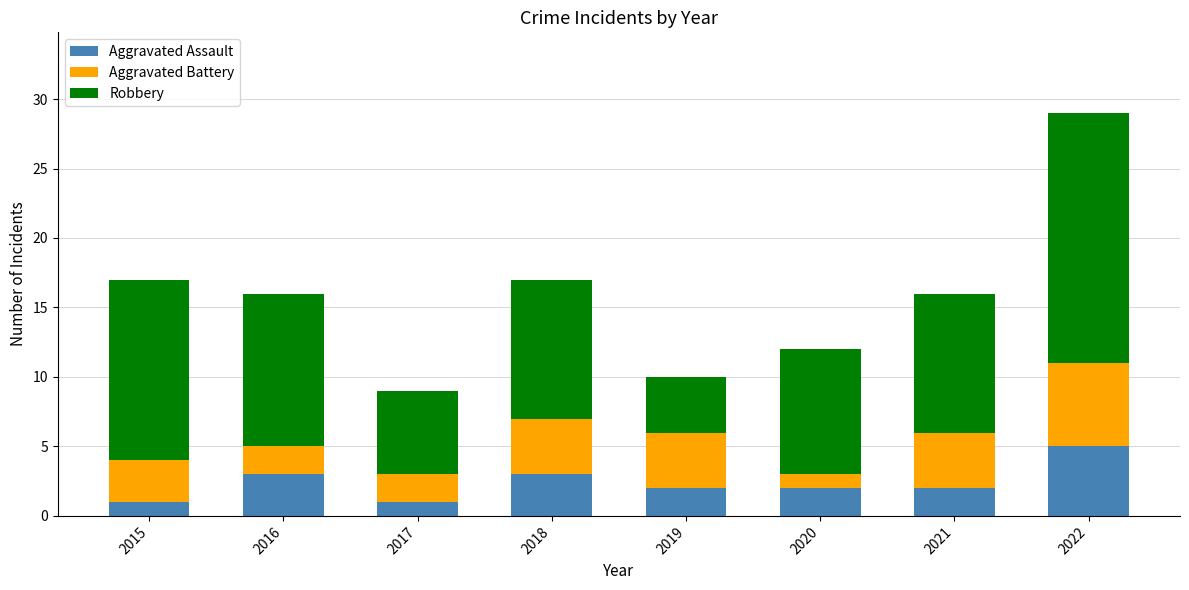

What is the difference between the Aggravated Assault values at 2016 and 2020?

1